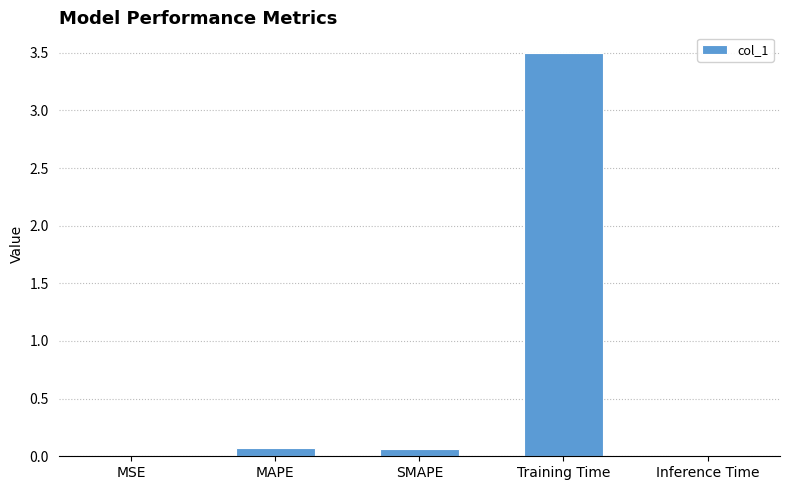

The chart shows a value of 0.1 at MAPE. True or false?

True